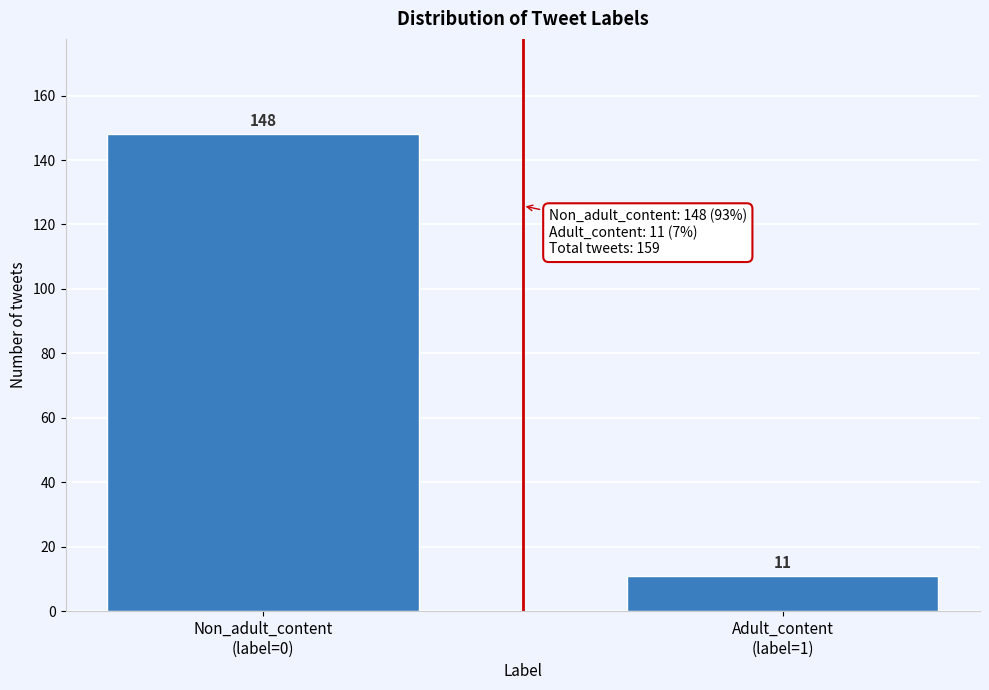

Reading right to left, what are all the values shown in this chart?

11	148